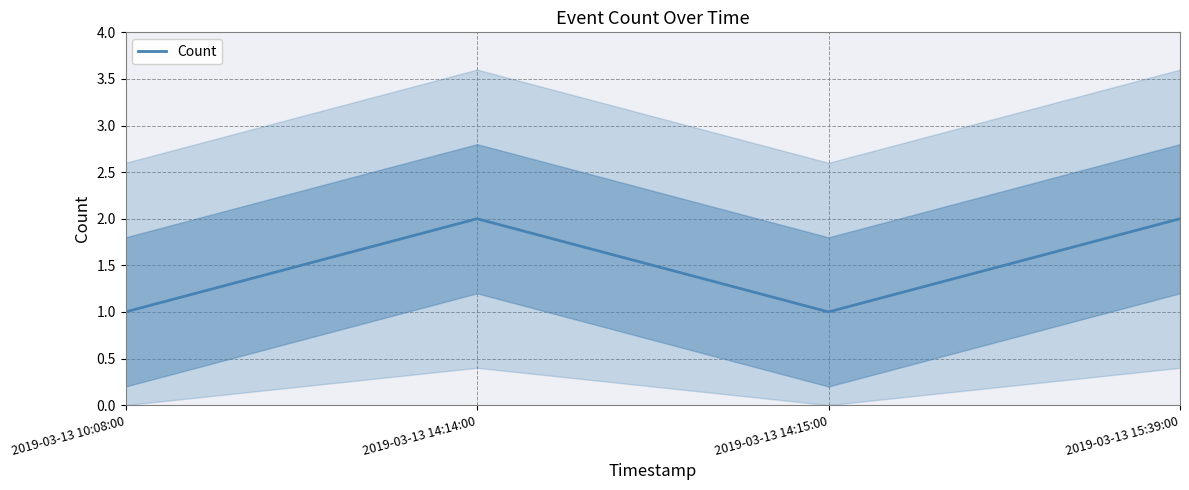

What is the ratio of the value at 2019-03-13 15:39:00 to the value at 2019-03-13 14:15:00?

2.0